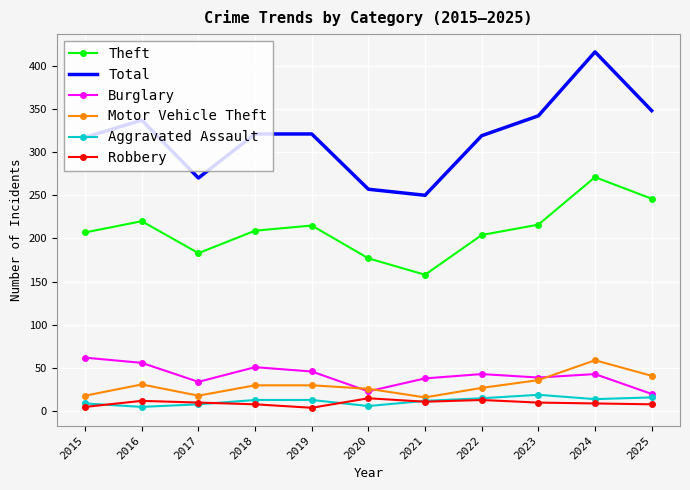

What is the approximate value of Aggravated Assault at 2021?

12